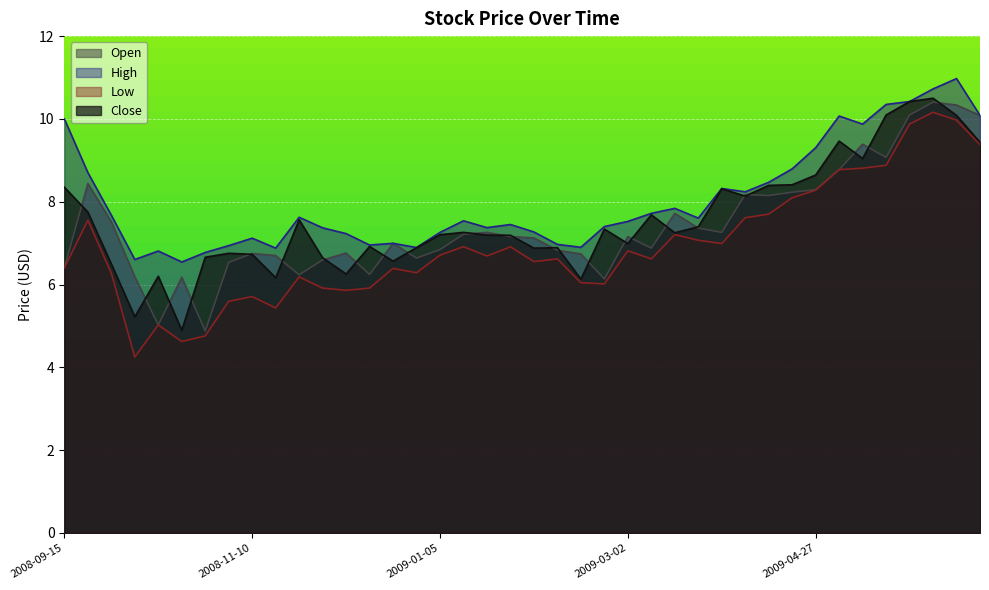

The Open series shows 6.7 at 2009-02-16. True or false?

True